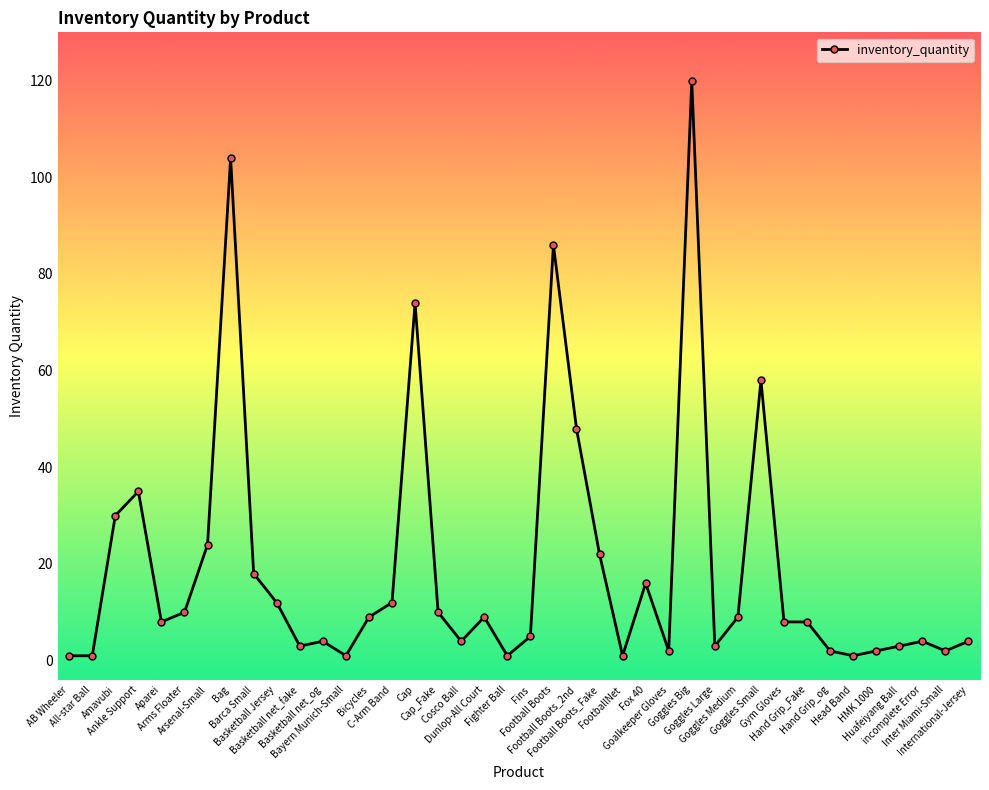

What is the minimum value shown in the chart?

1